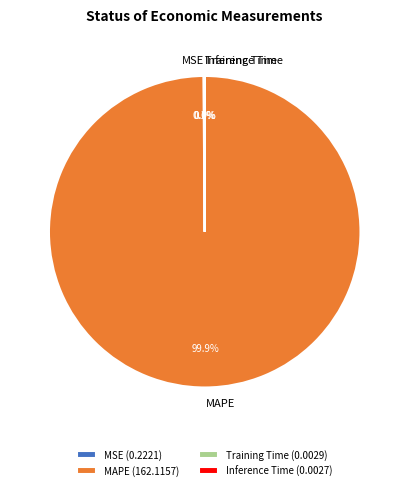

Which slice represents more than half of the pie?

MAPE